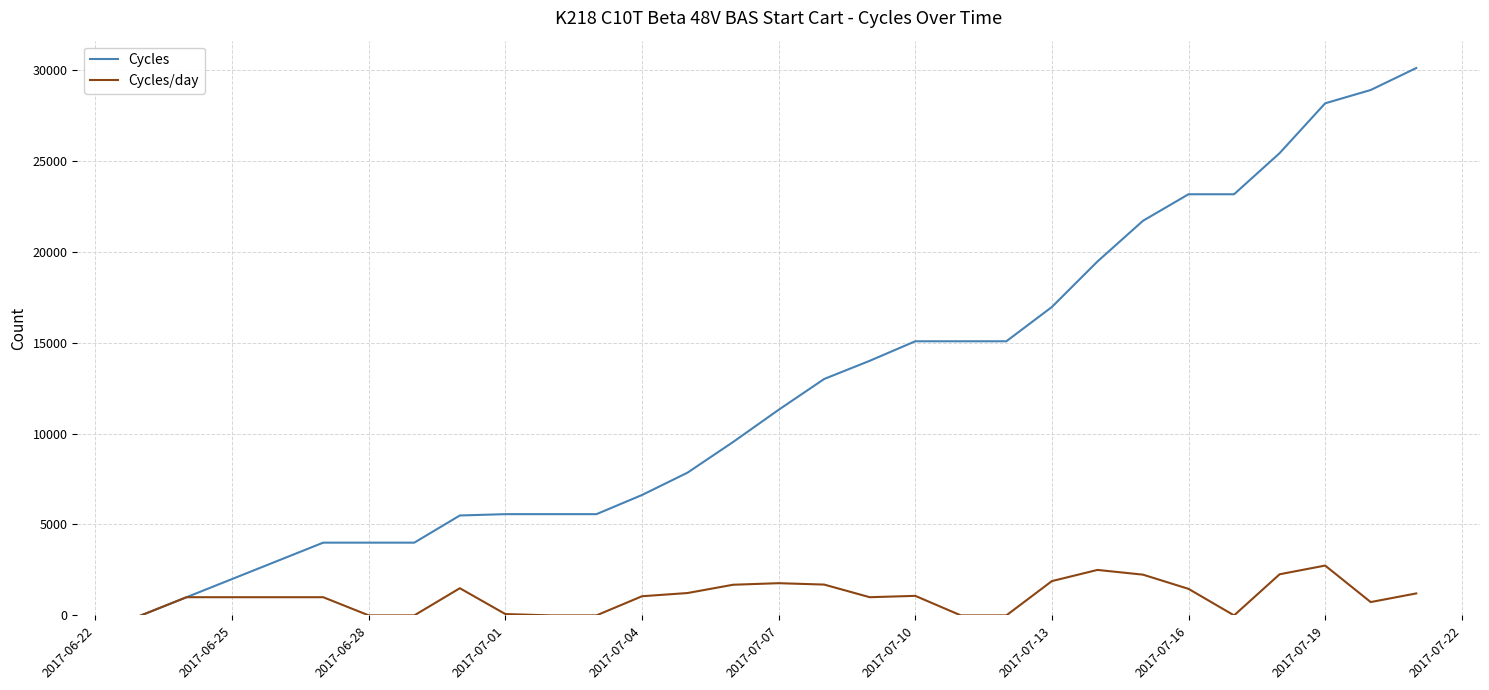

What is the greatest value displayed?

30100